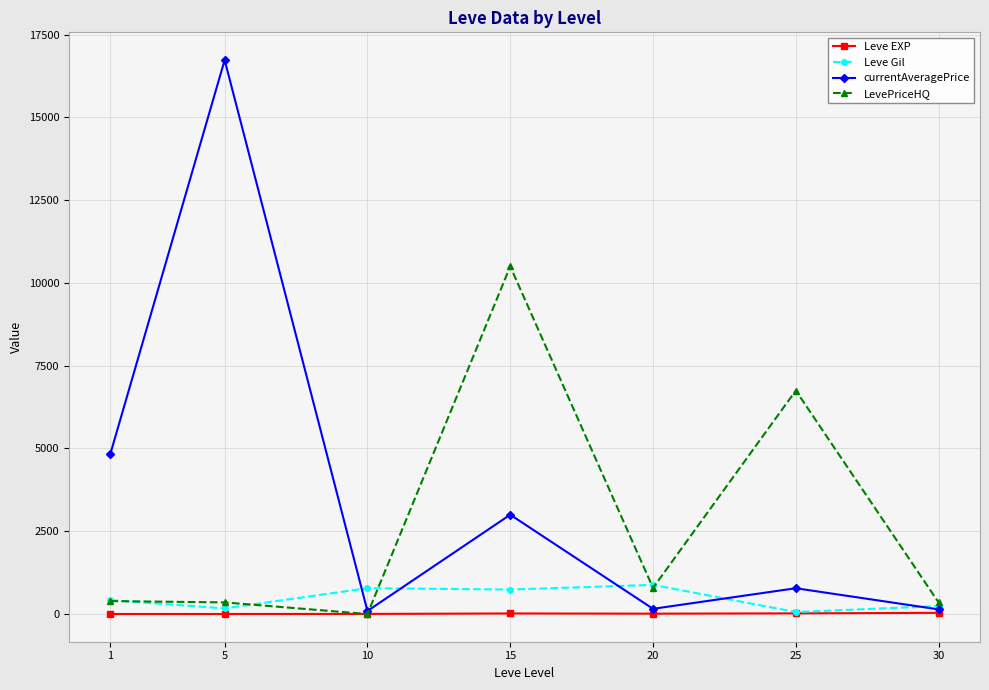

At which label does LevePriceHQ reach its peak?

15